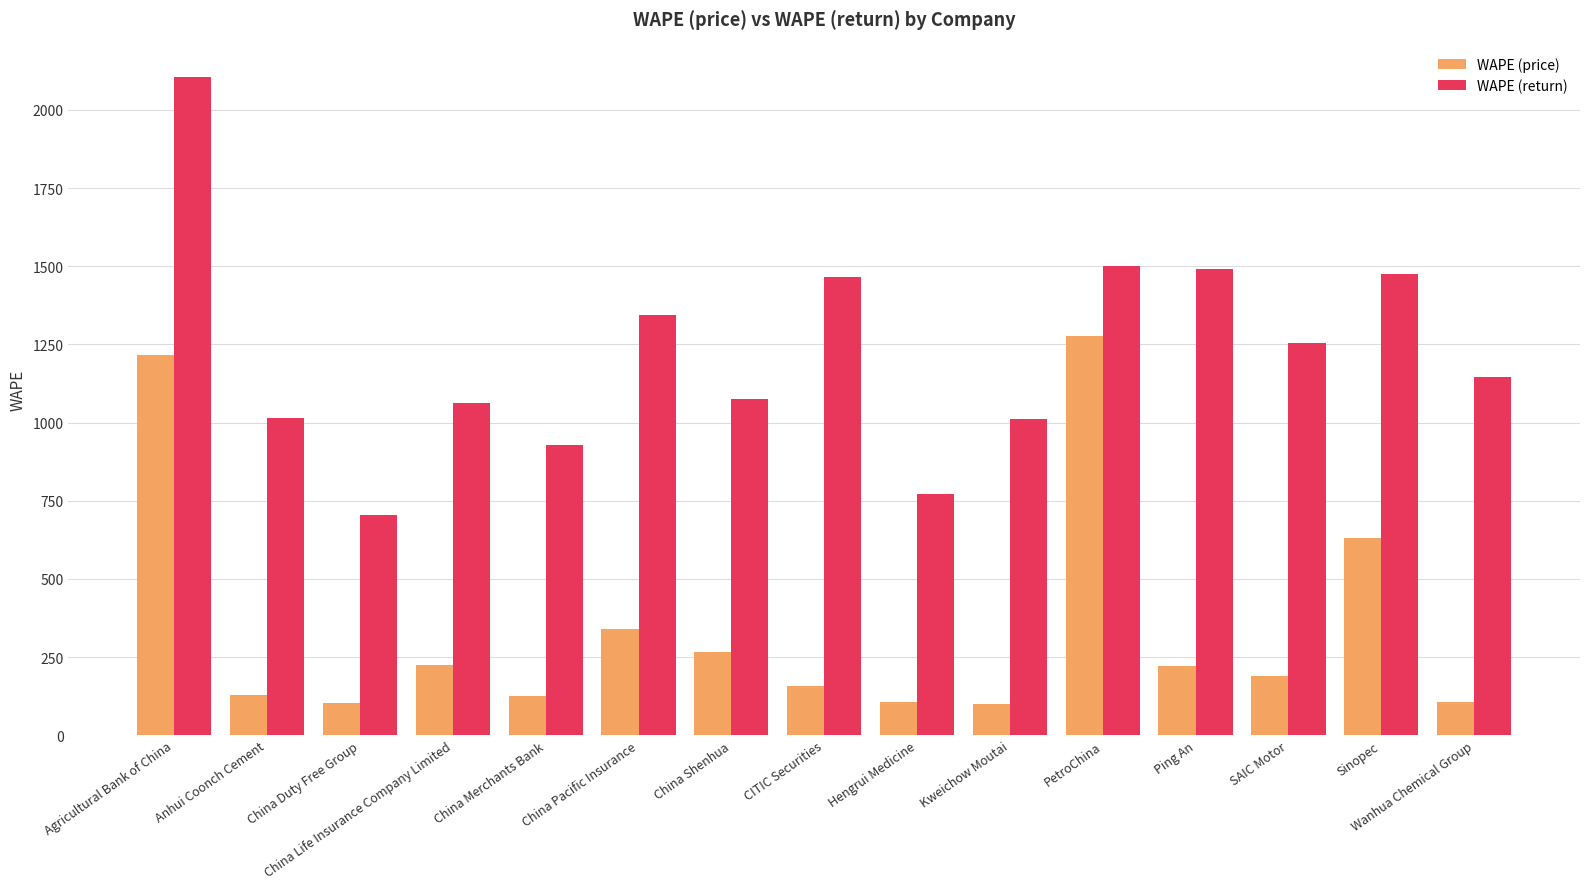

The WAPE (return) series shows 1326.7 at China Merchants Bank. True or false?

False